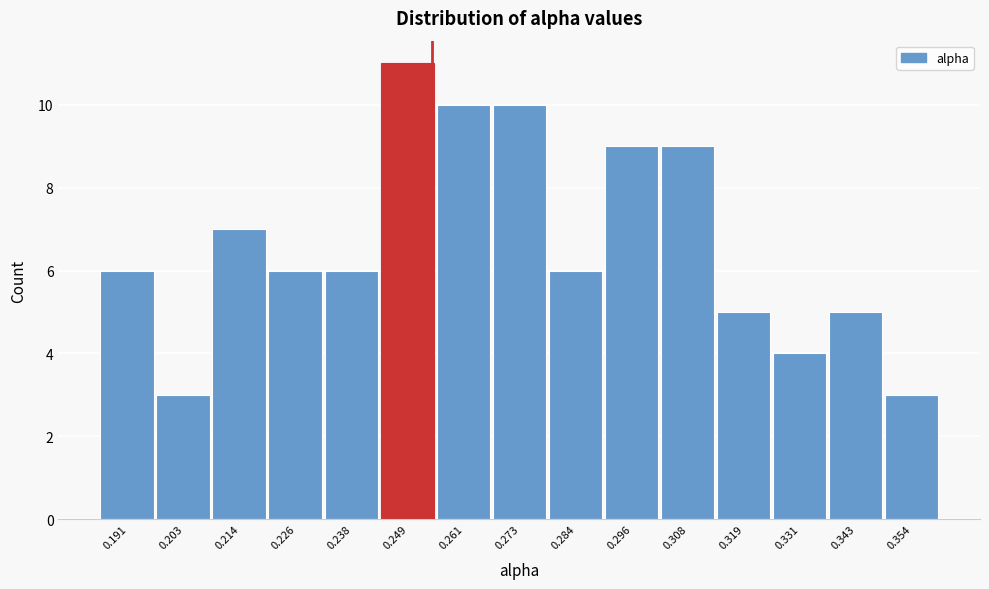

Reading left to right, transcribe all the data shown in this chart.

6	3	7	6	6	11	10	10	6	9	9	5	4	5	3